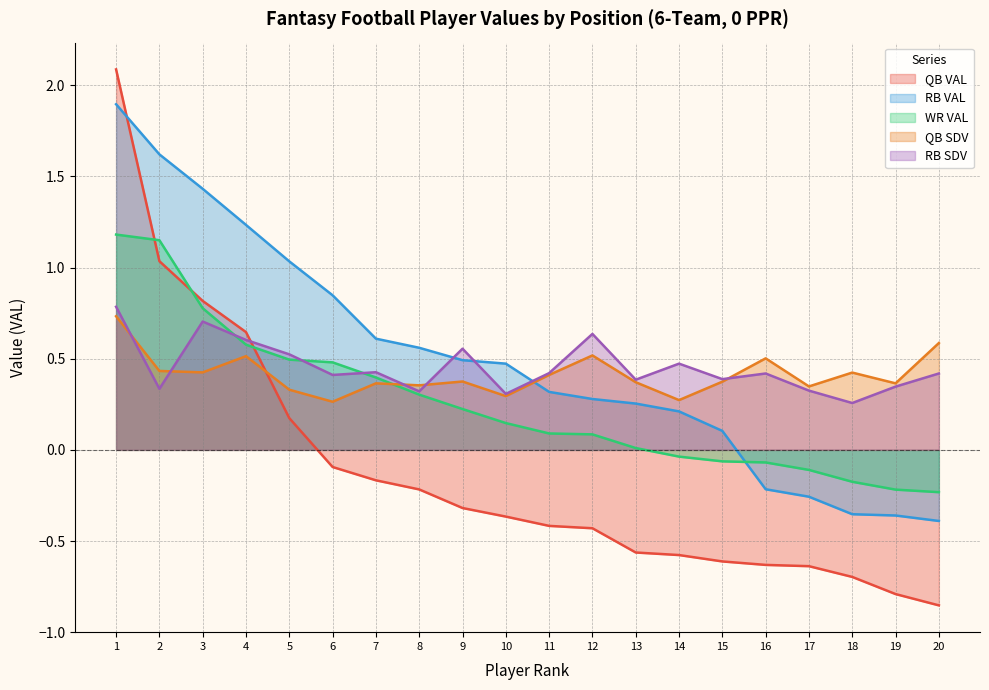

Rank the series at 14 from highest to lowest value.

RB SDV, QB SDV, RB VAL, WR VAL, QB VAL